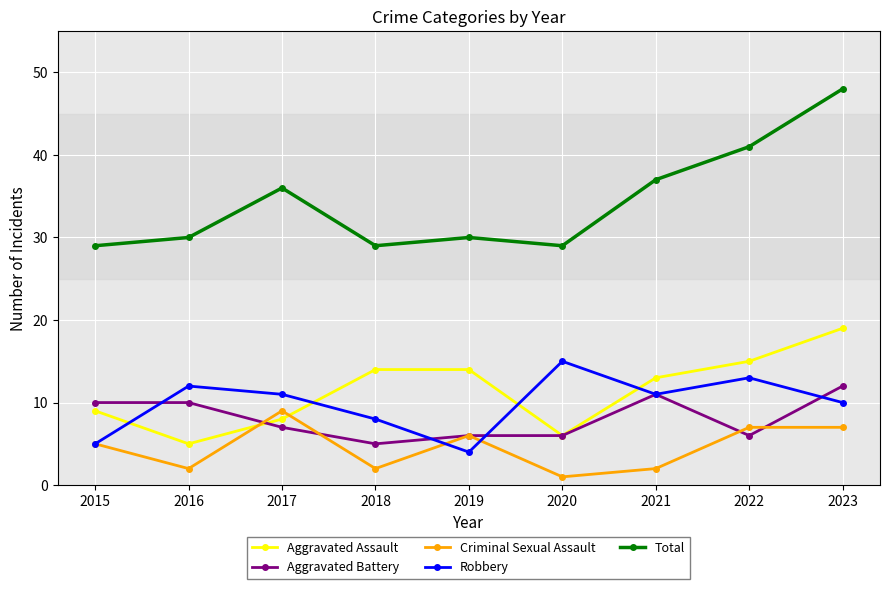

Where is the first local minimum for Robbery?

2019